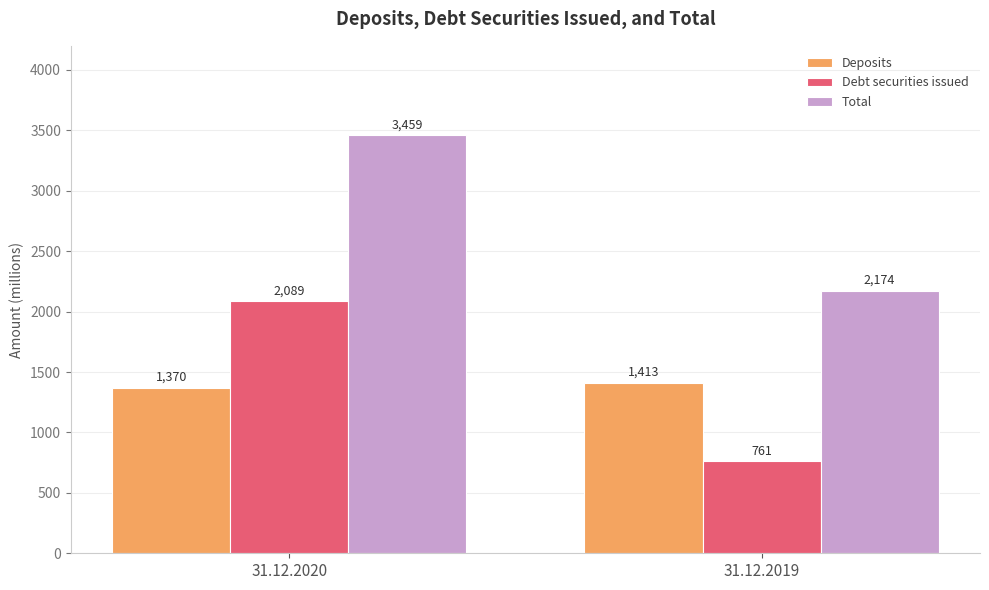

Reading left to right, transcribe all the data shown in this chart.

Deposits: 1370	1413
Debt securities issued: 2089	761
Total: 3459	2174